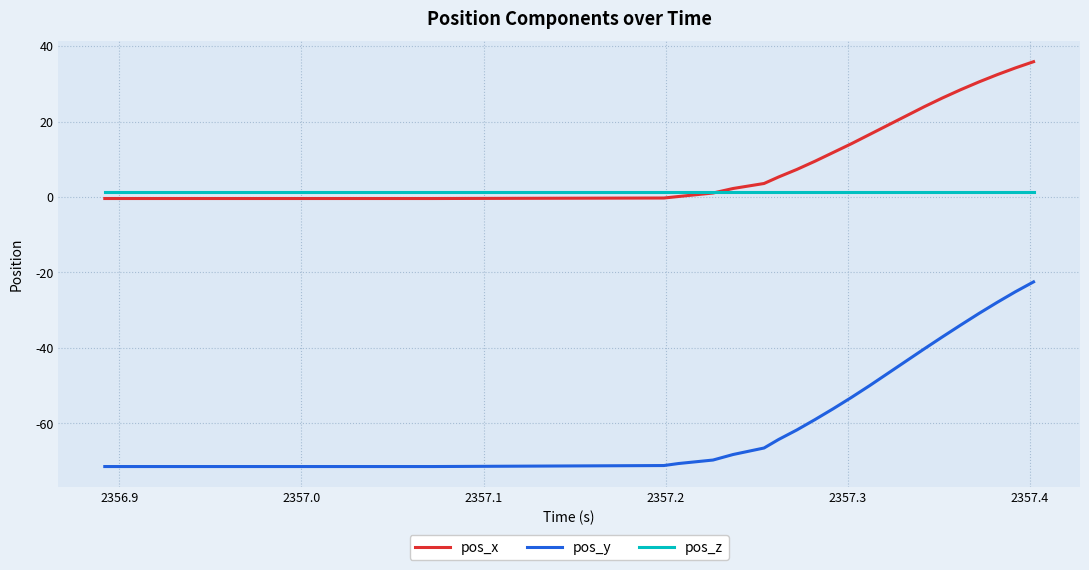

What is the minimum value for pos_y?

-71.5